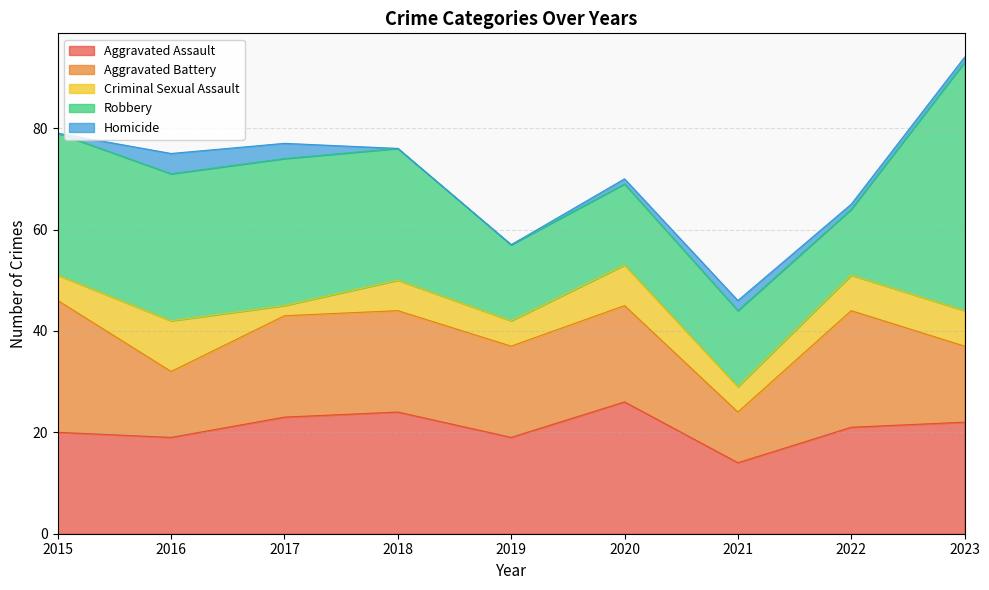

The Aggravated Assault series shows 19 at 2019. True or false?

True